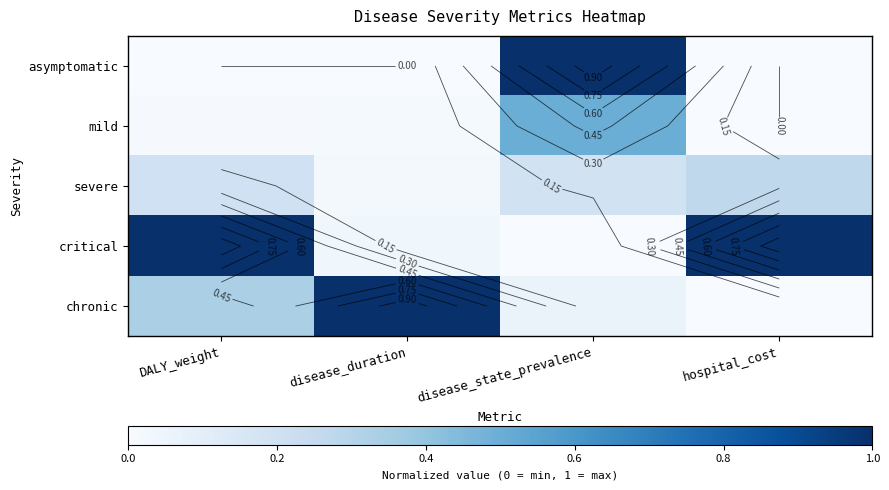

List the series in order of their peak value, highest first.

asymptomatic, critical, chronic, mild, severe